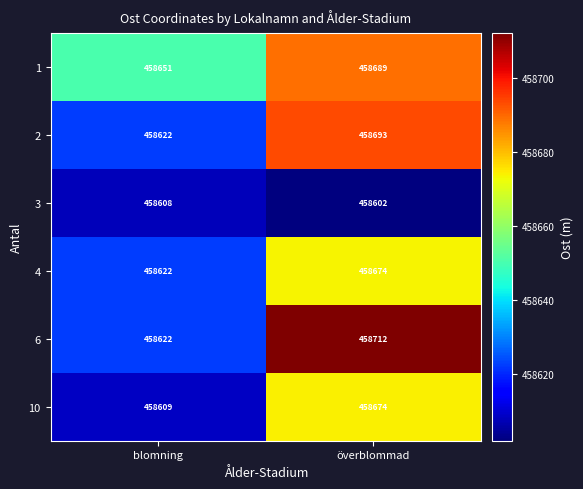

Is it true that 10 equals 458674 at överblommad?

True